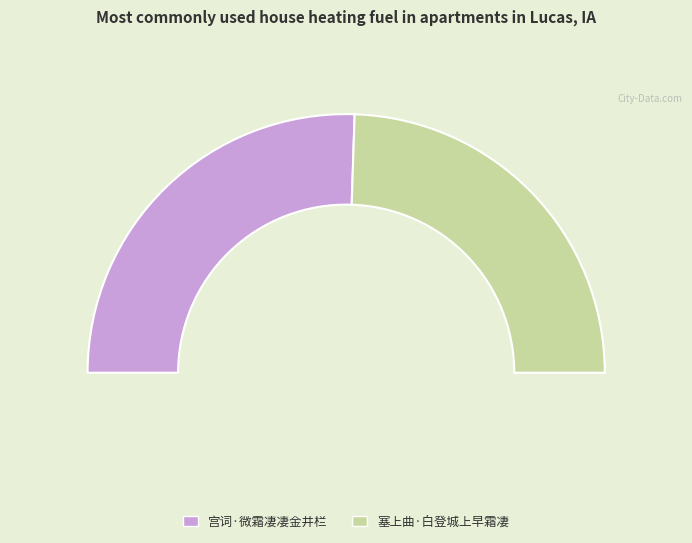

True or false: 宫词·微霜凄凄金井栏 accounts for 51% of the total.

True